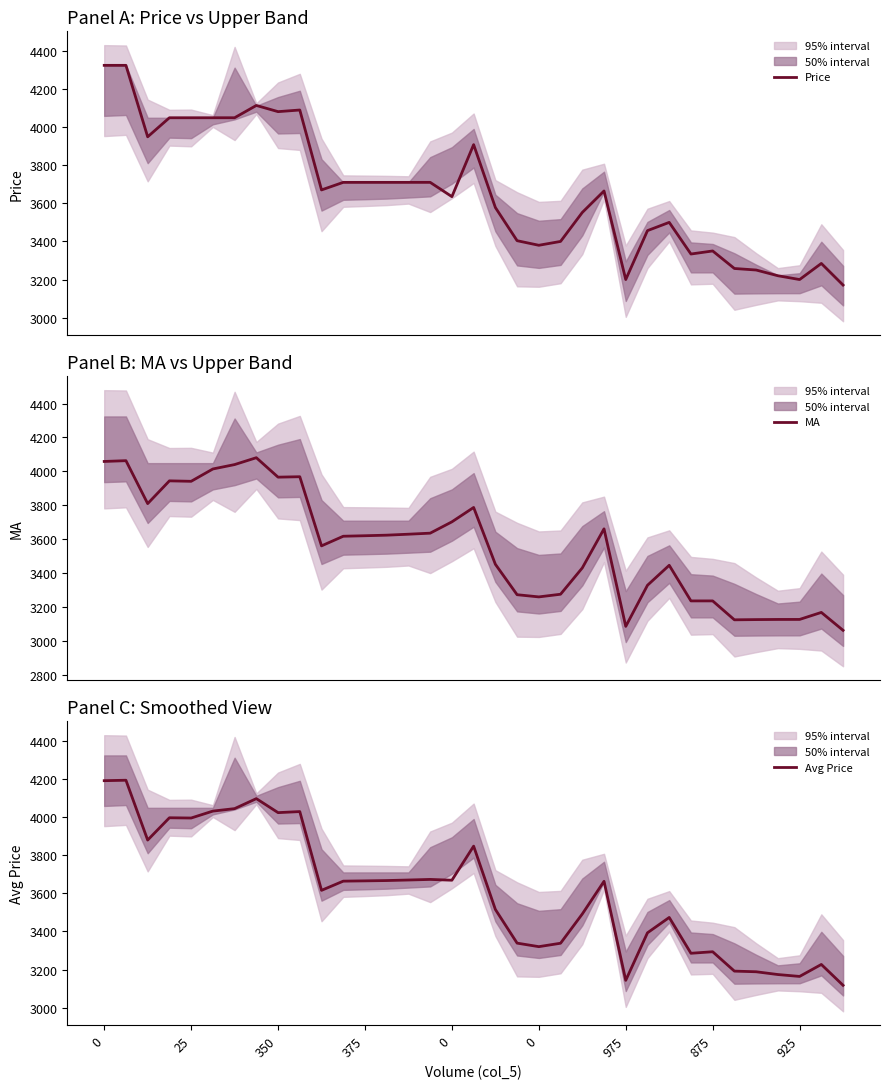

What is the average value of the MA series?

3557.7